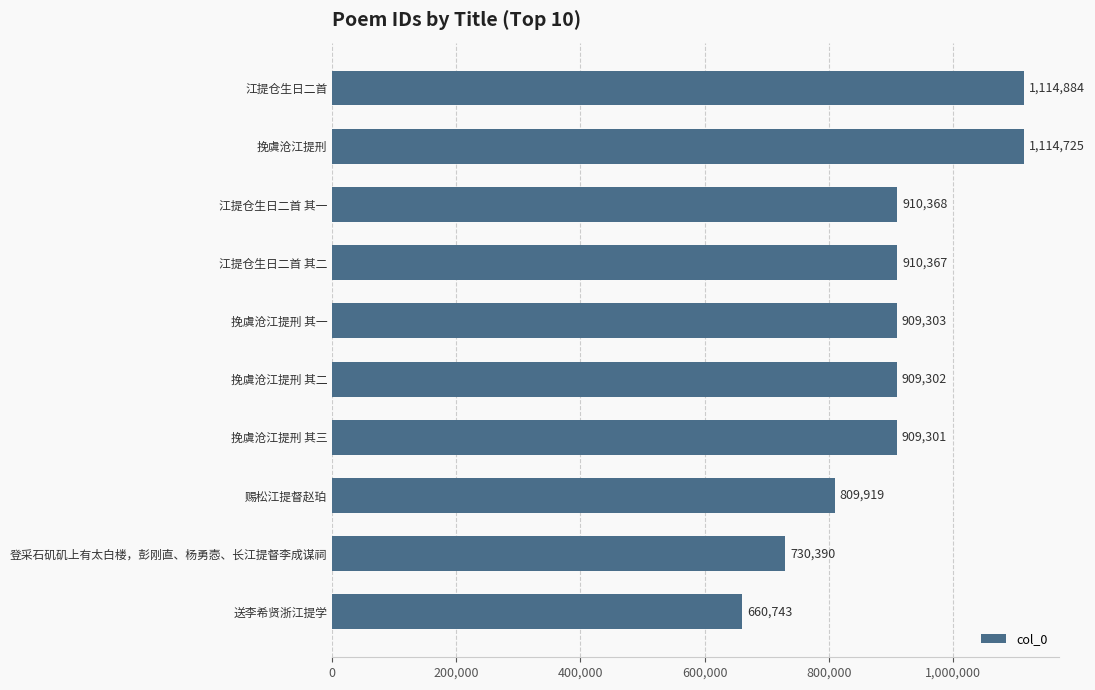

Reading top to bottom, transcribe all the data shown in this chart.

1114884	1114725	910368	910367	909303	909302	909301	809919	730390	660743